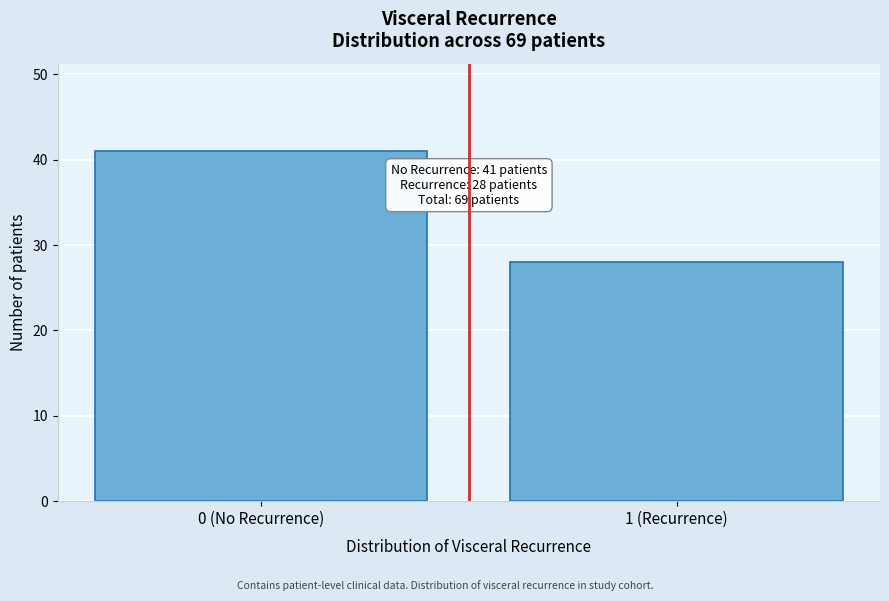

Reading right to left, transcribe all the data shown in this chart.

28	41